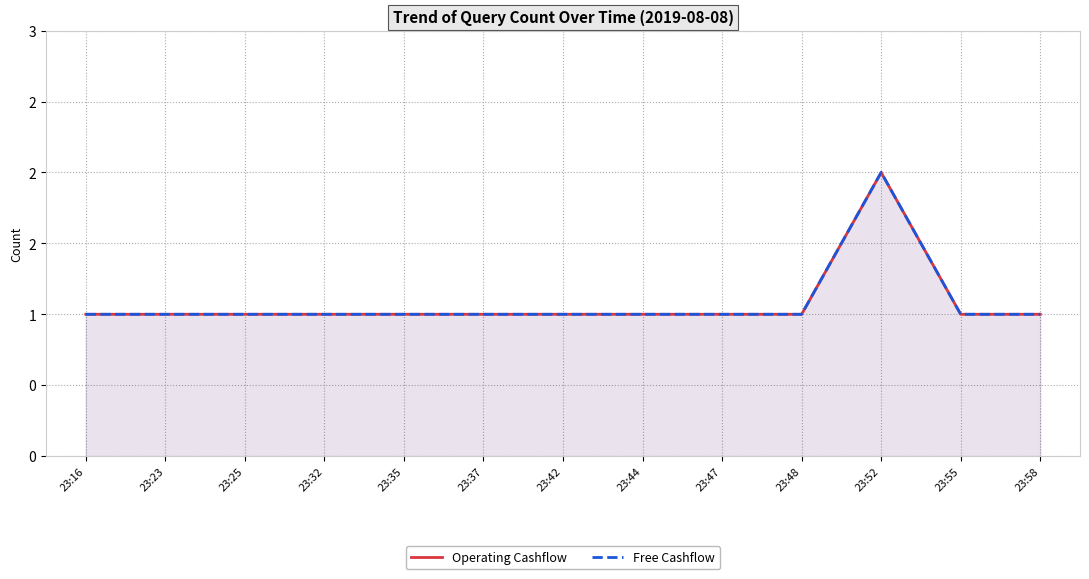

Which category has the highest value in the Free Cashflow series?

23:52